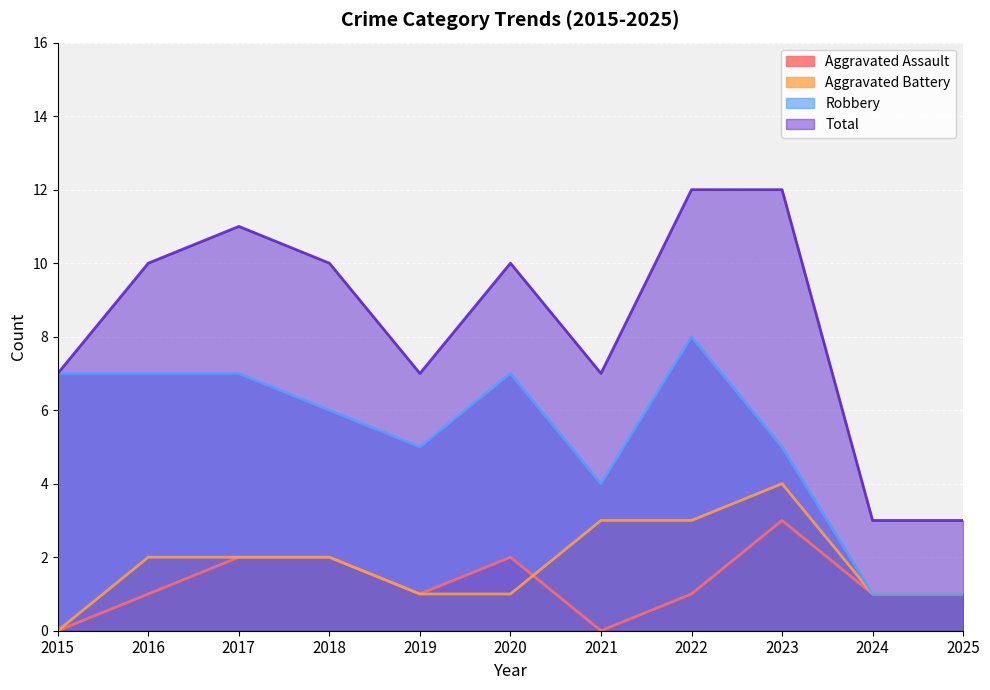

Which has a higher value, 2024 or 2016?

2024